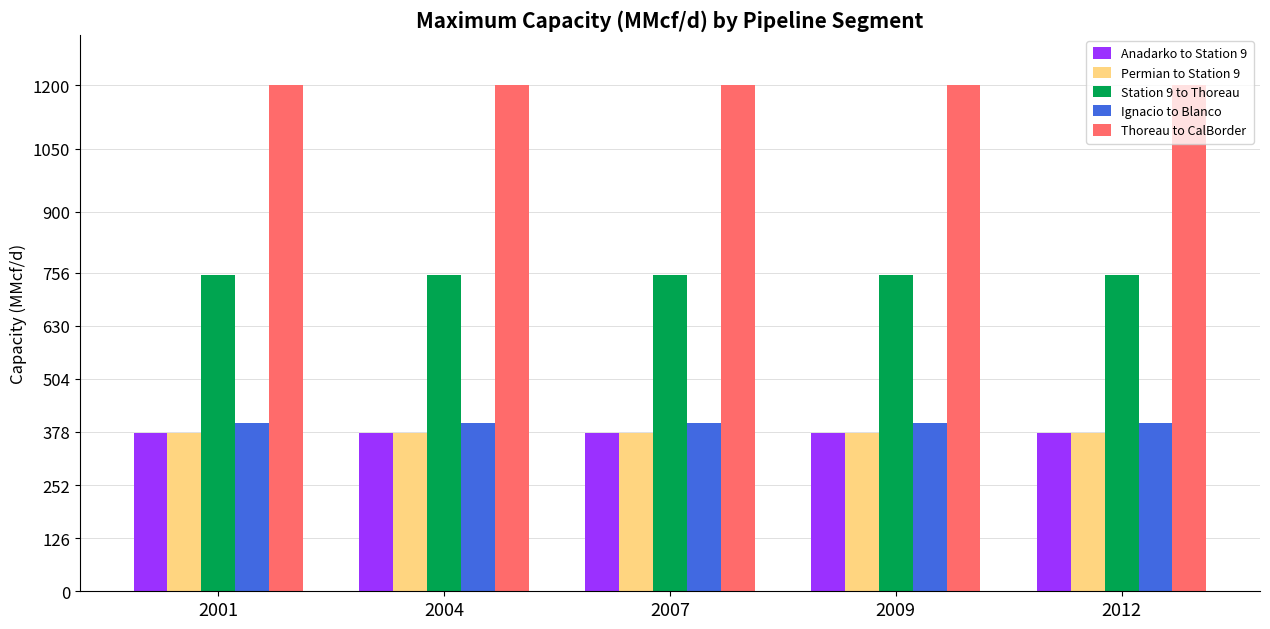

Is the value of Station 9 to Thoreau at 2009 greater than the value of Permian to Station 9 at 2001?

Yes